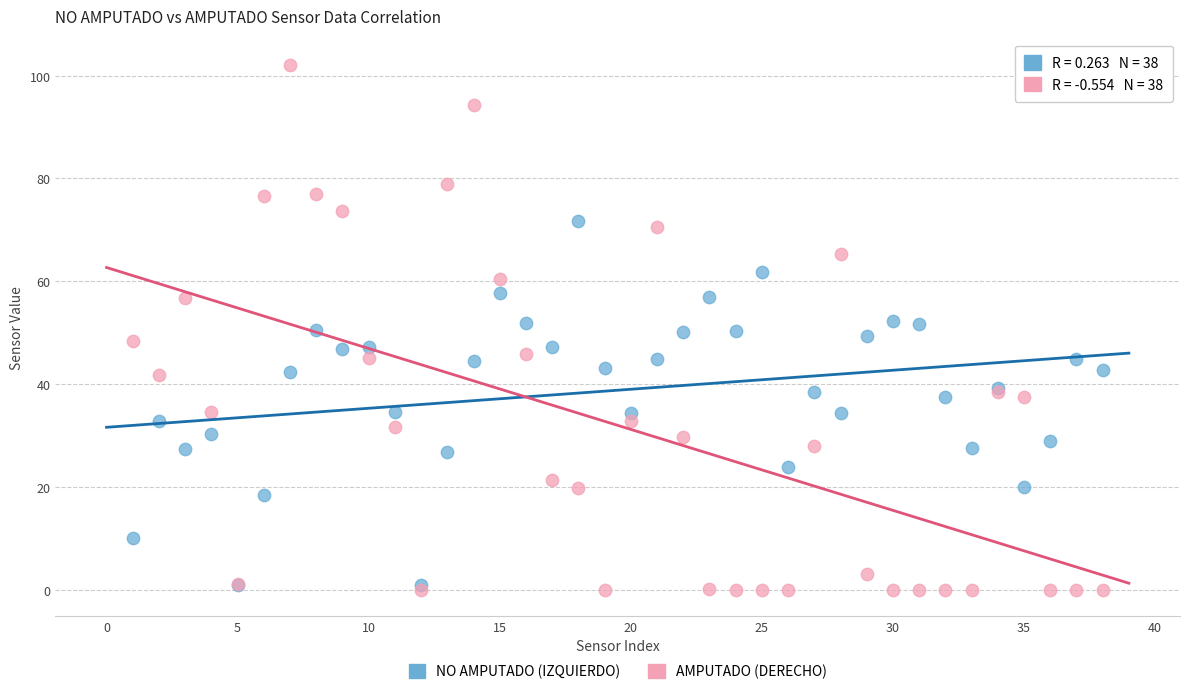

Which series contains the highest Y value?

AMPUTADO (DERECHO)